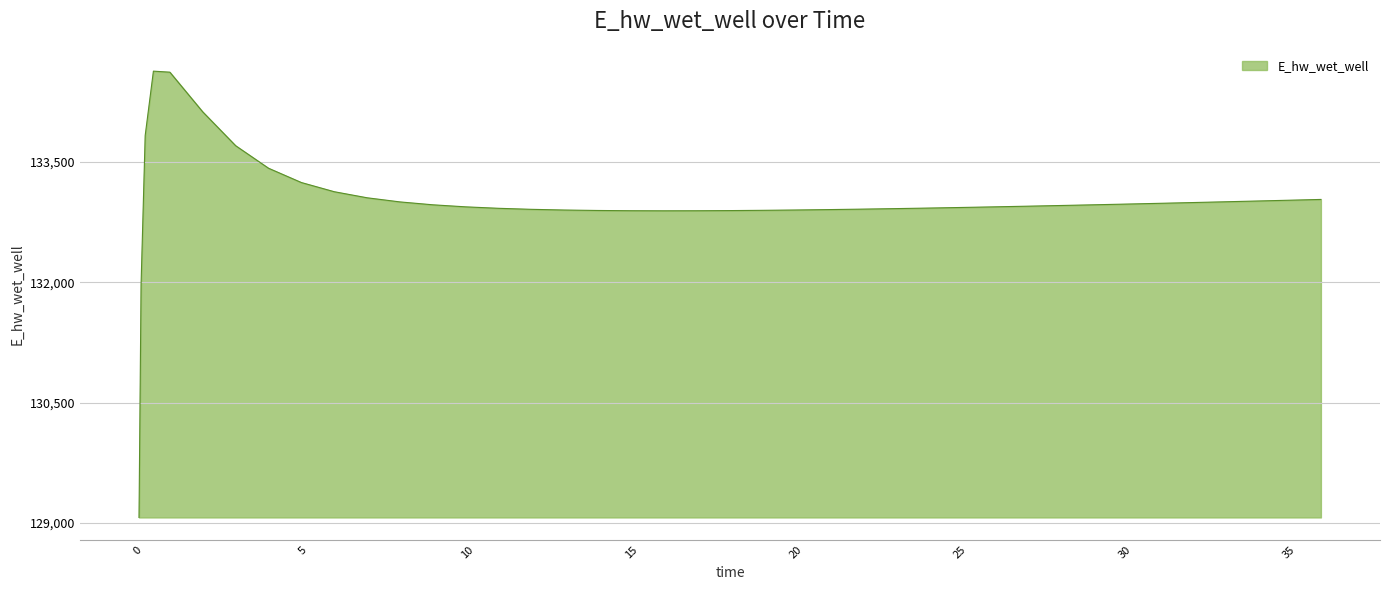

What is the minimum value shown in the chart?

129070.3